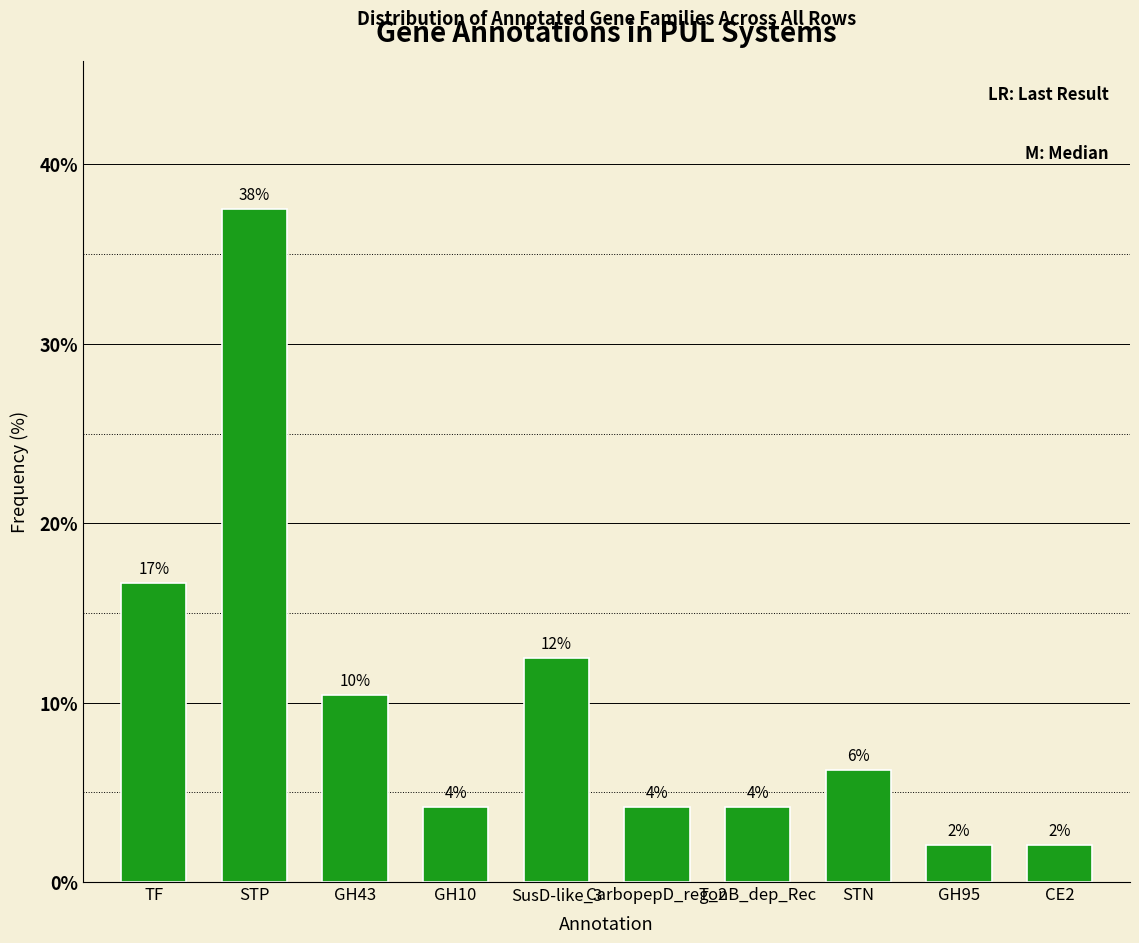

How many data points are above 6?

5